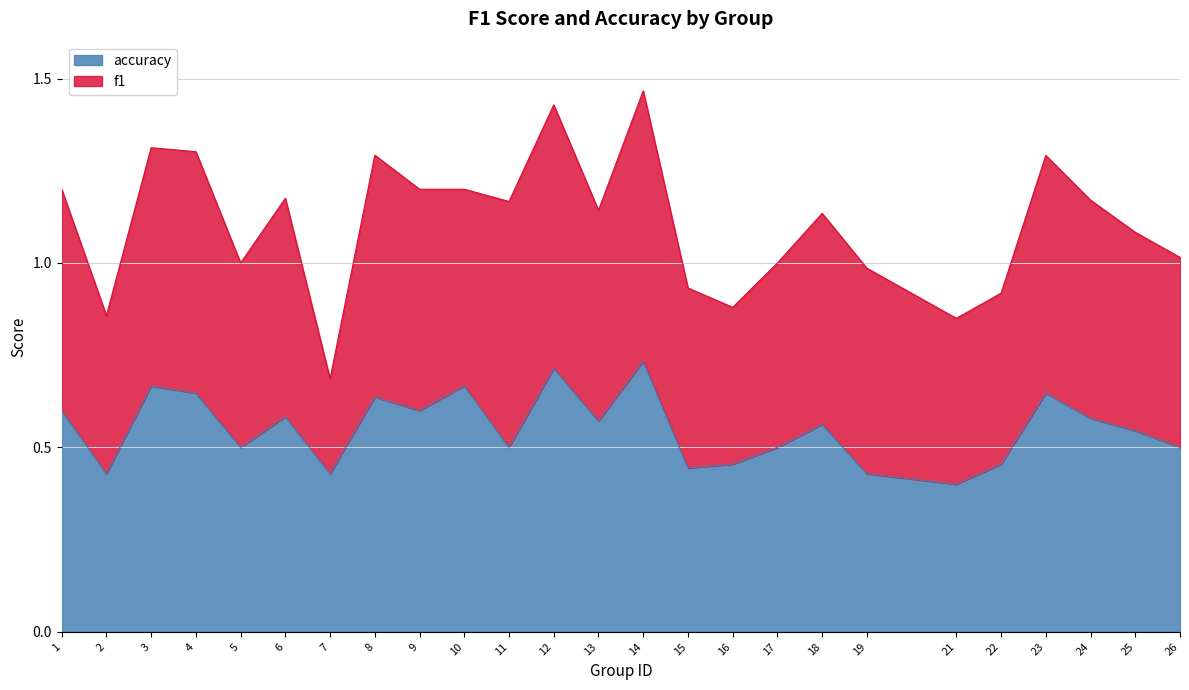

What is the value of the 10th point from the left?

0.7